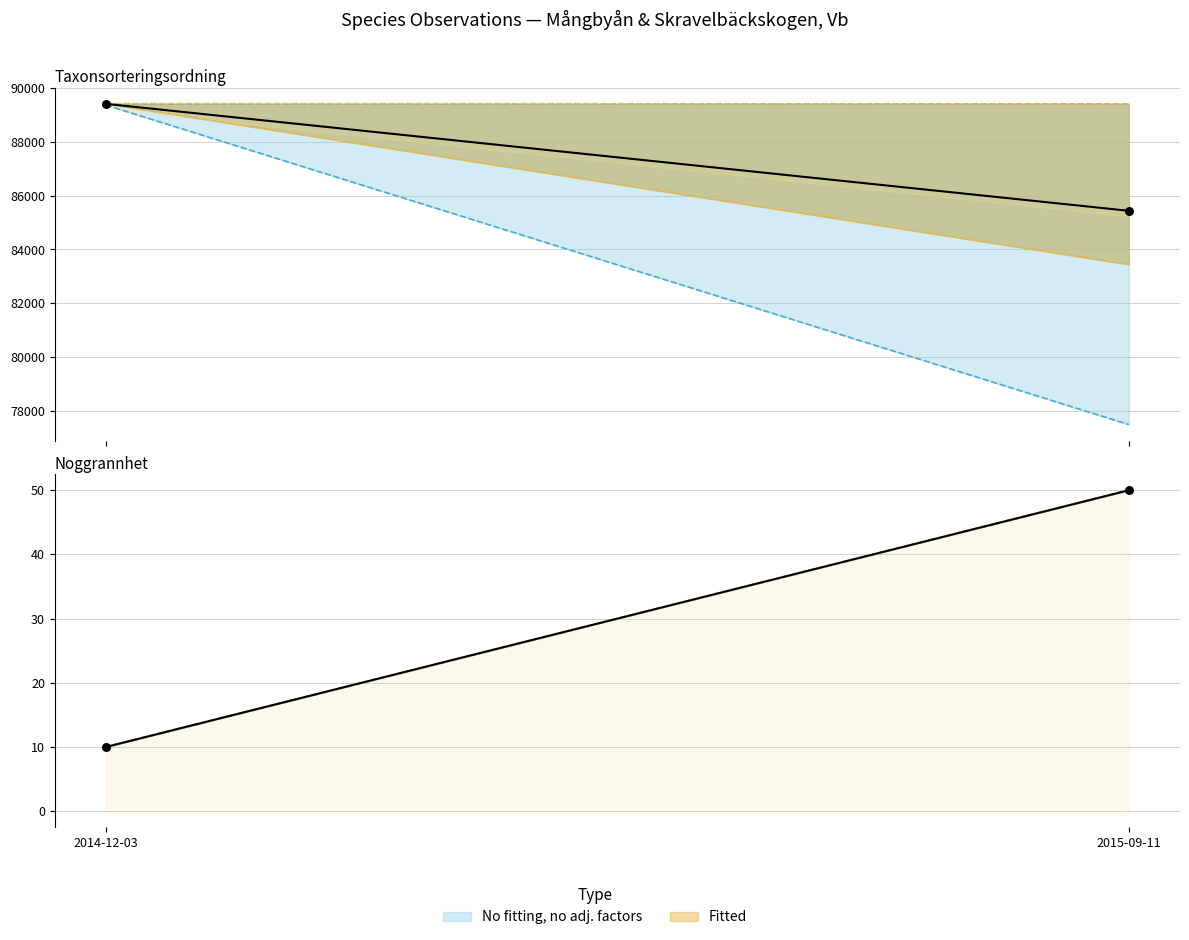

Which series contains the lowest Y value?

Noggrannhet